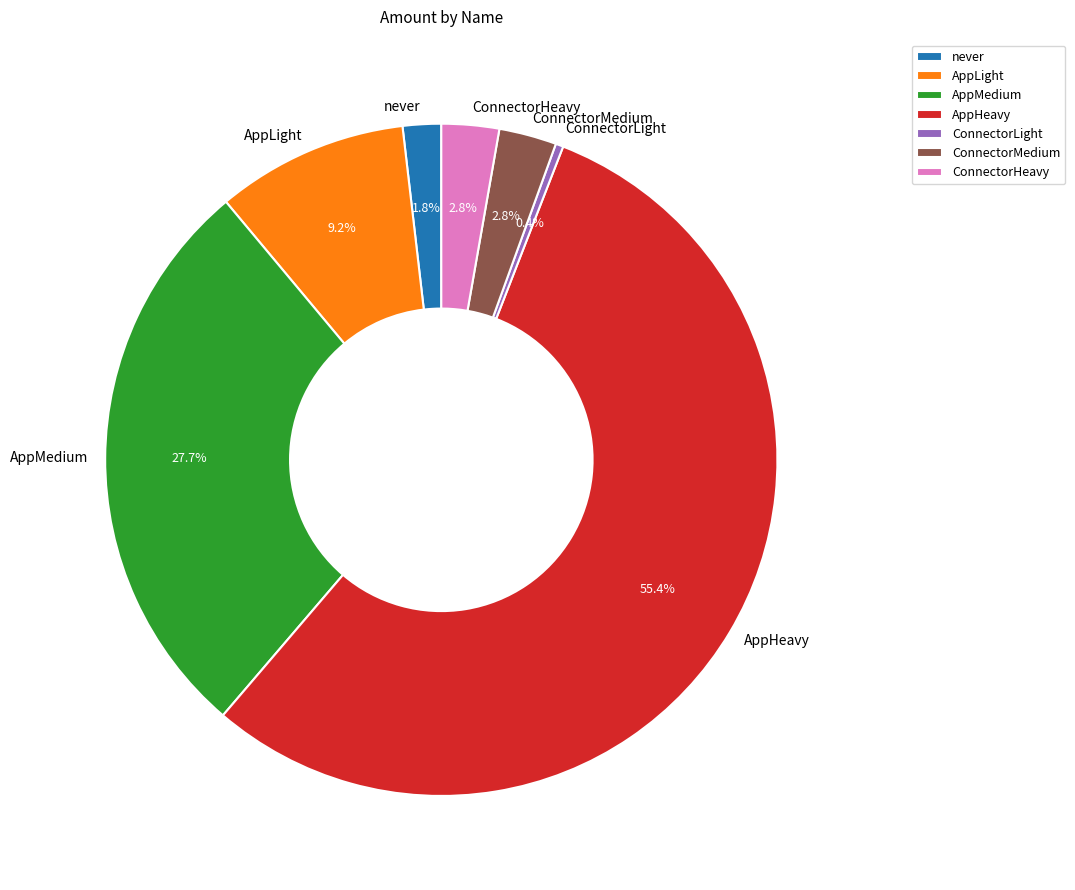

What percentage is the AppHeavy slice, to the nearest percent?

55%